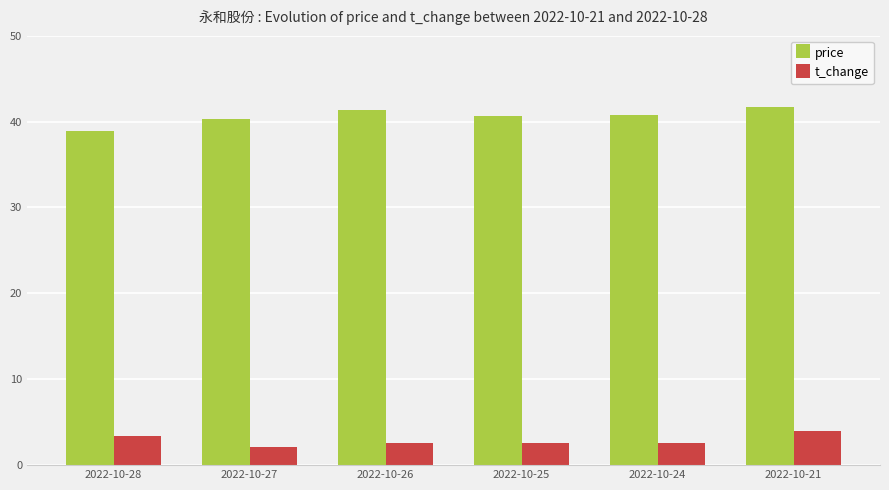

True or false: t_change has a value of 5.9 at 2022-10-21.

False